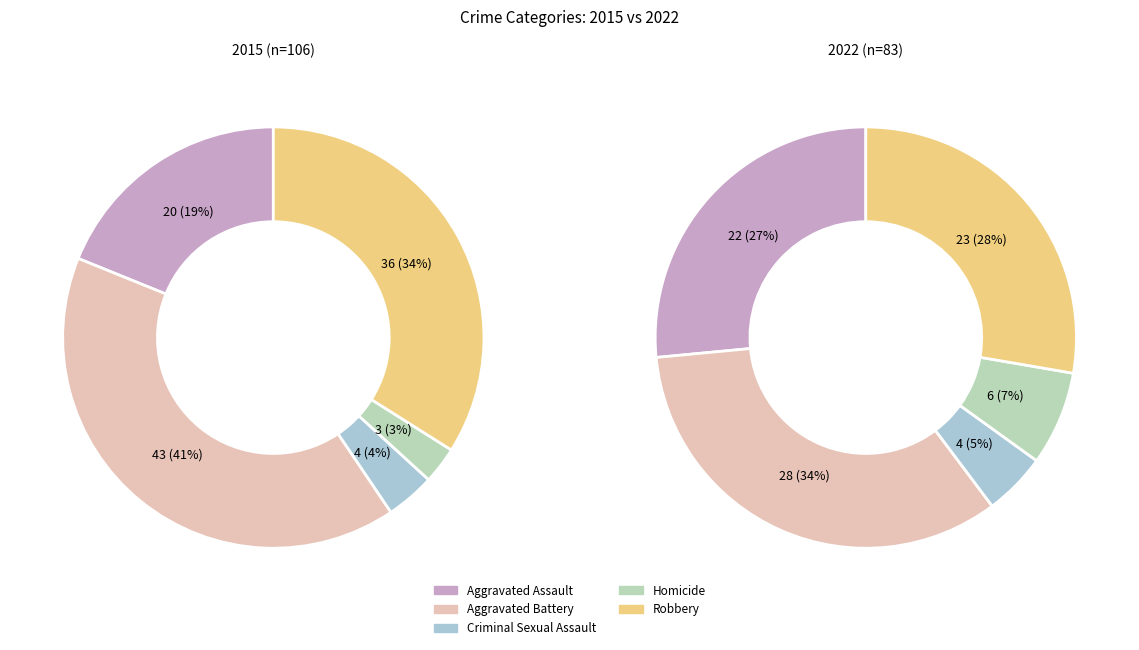

Rank the series at Robbery from lowest to highest value.

2022, 2015